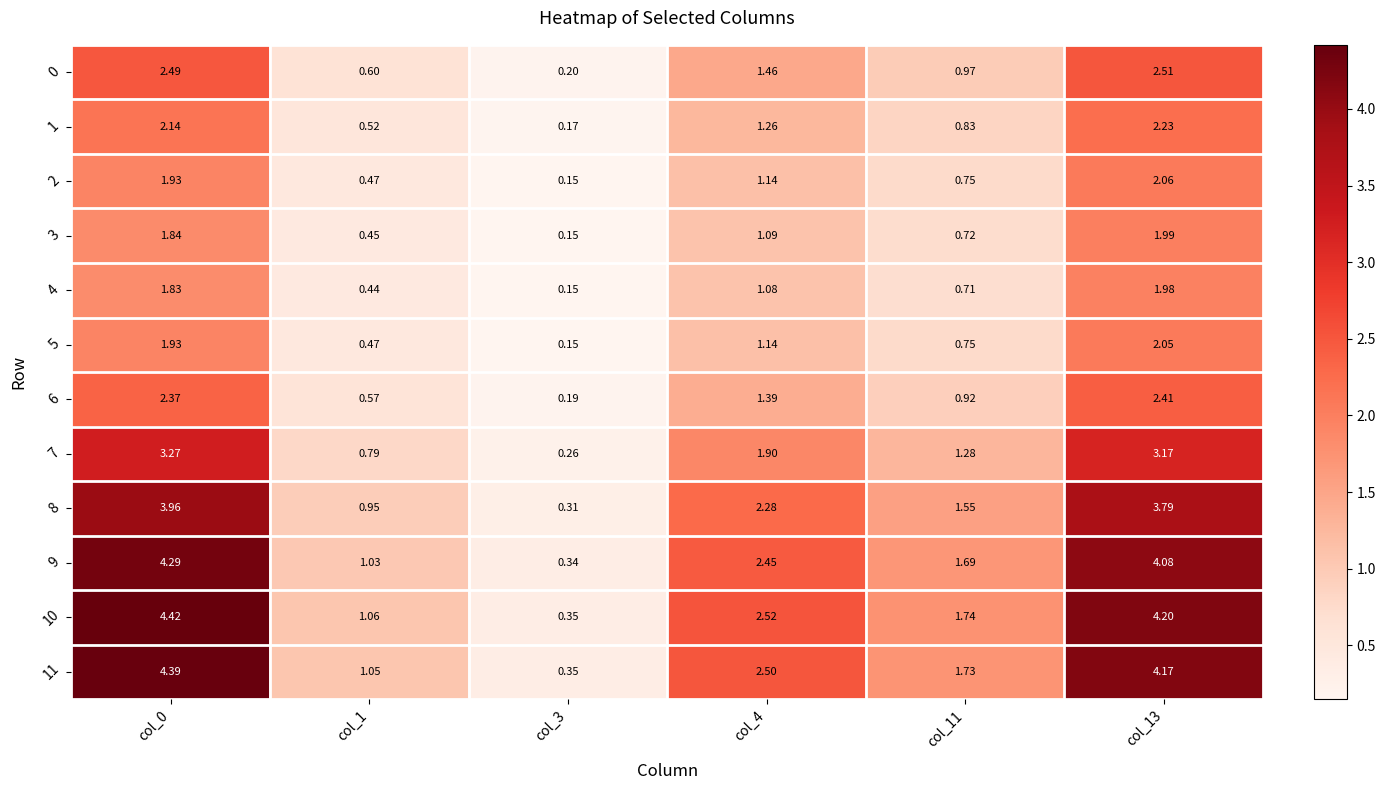

Is the value of 11 at col_4 greater than the value of 6 at col_13?

Yes